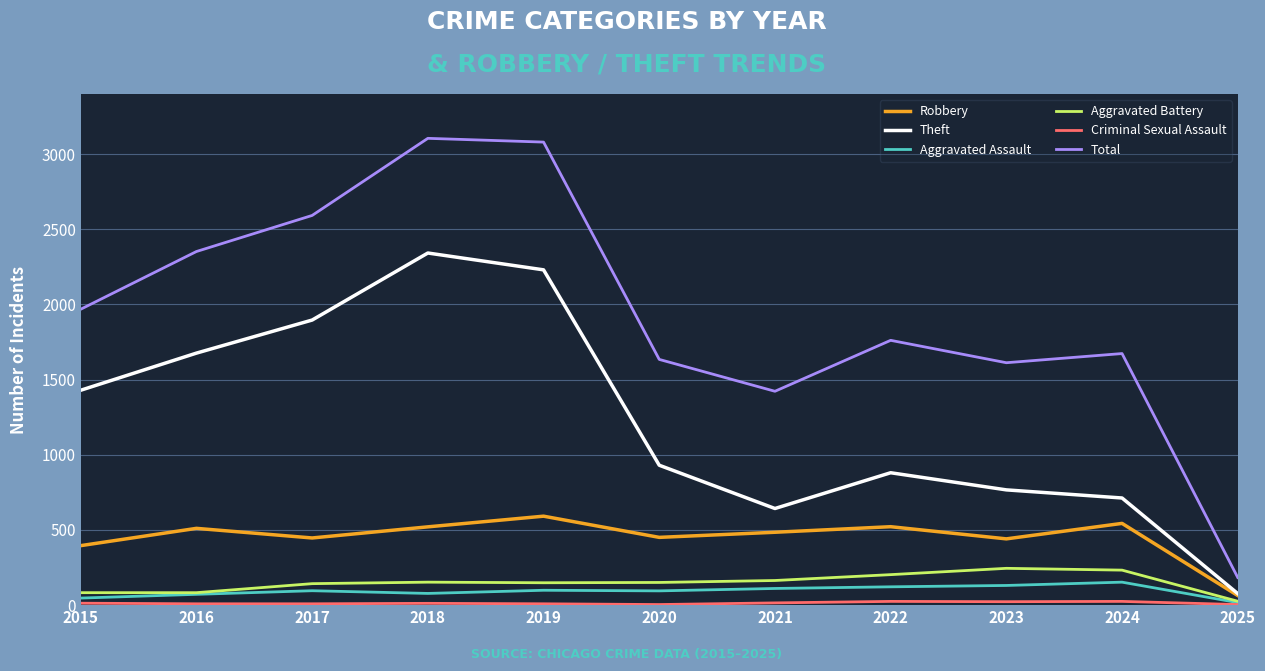

At how many categories does at least one series exceed 1405?

10